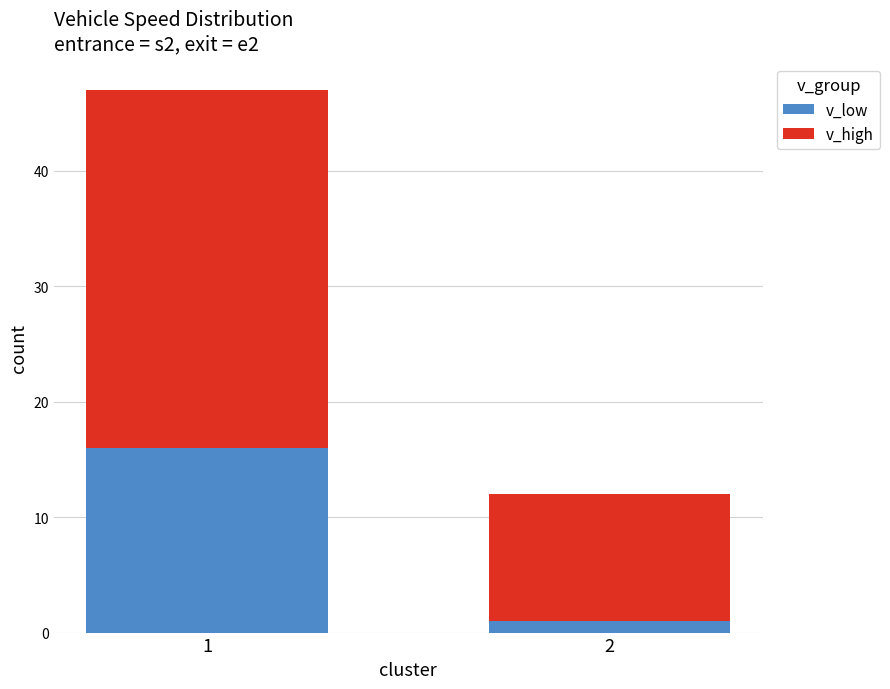

How many bars are there in total?

2